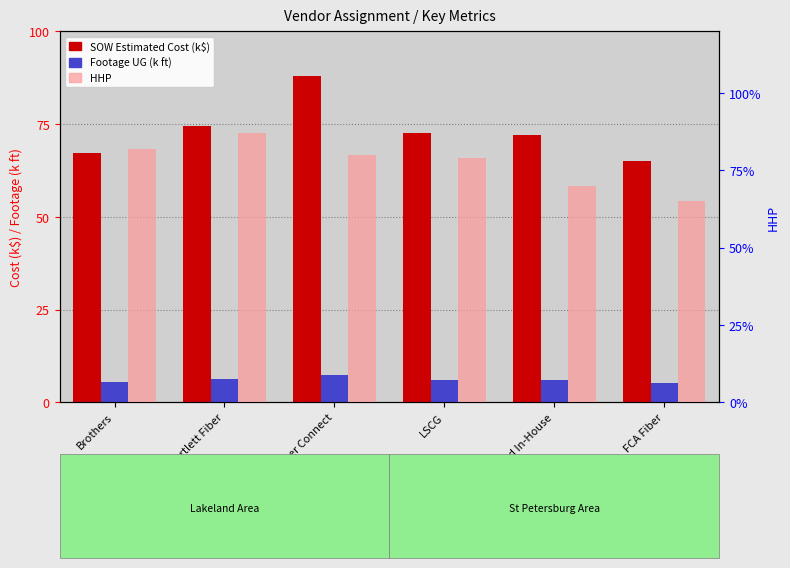

Read the Footage UG (k ft) value at Bartlett Fiber.

6.1